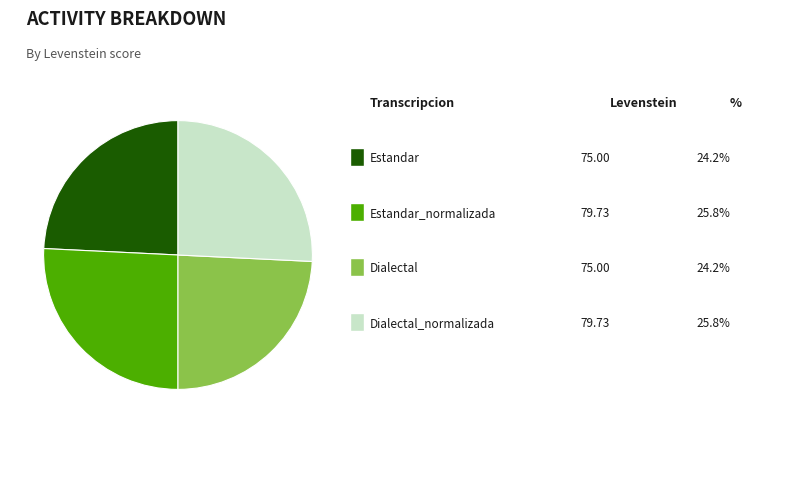

Is there any slice that represents more than half of the pie?

No